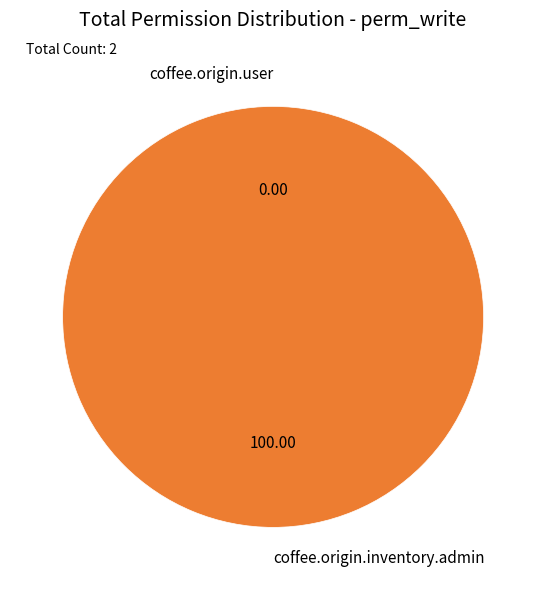

Rank the categories by value from lowest to highest.

coffee.origin.user, coffee.origin.inventory.admin